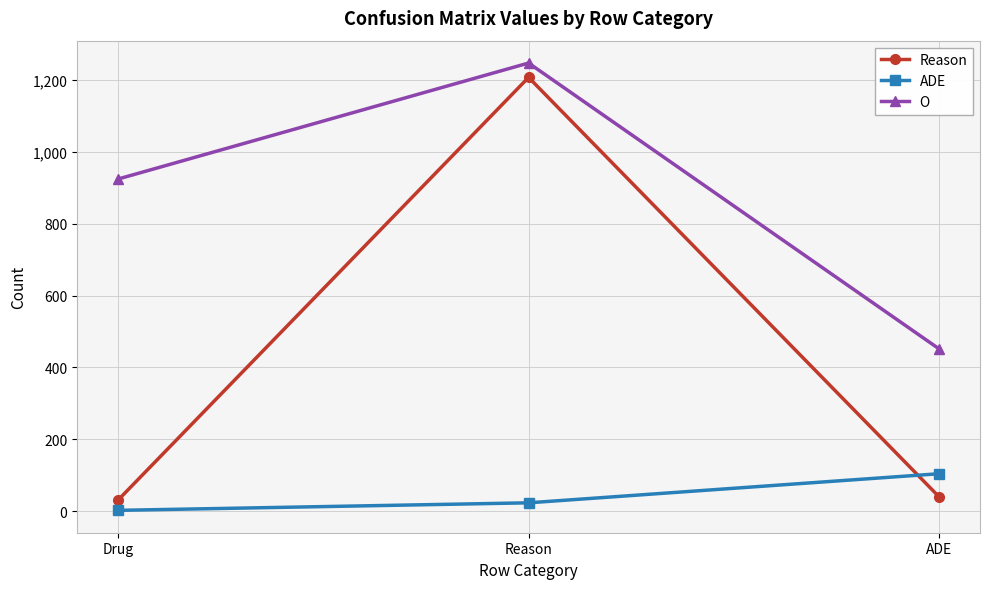

At which label does Reason reach its peak?

Reason